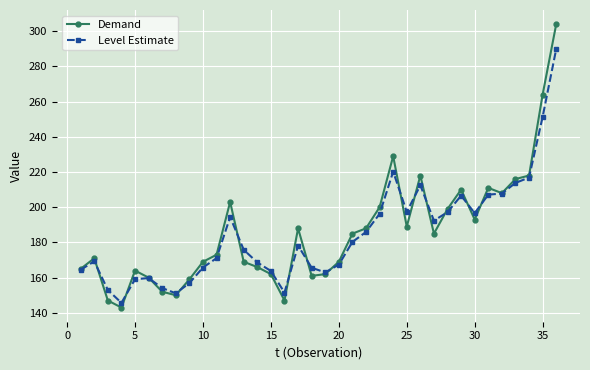

Which series has the widest spread of values?

Demand